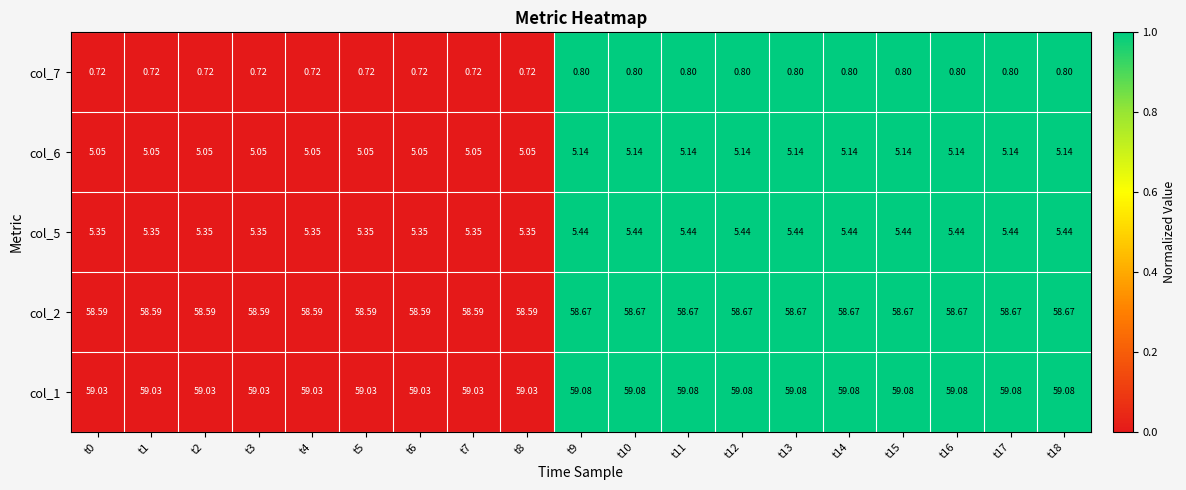

Reading left to right, transcribe all the data shown in this chart.

col_1: t0=59	t1=59	t2=59	t3=59	t4=59	t5=59	t6=59	t7=59	t8=59	t9=59	t10=59	t11=59	t12=59	t13=59	t14=59	t15=59	t16=59	t17=59	t18=59
col_2: t0=59	t1=59	t2=59	t3=59	t4=59	t5=59	t6=59	t7=59	t8=59	t9=59	t10=59	t11=59	t12=59	t13=59	t14=59	t15=59	t16=59	t17=59	t18=59
col_5: t0=5	t1=5	t2=5	t3=5	t4=5	t5=5	t6=5	t7=5	t8=5	t9=5	t10=5	t11=5	t12=5	t13=5	t14=5	t15=5	t16=5	t17=5	t18=5
col_6: t0=5	t1=5	t2=5	t3=5	t4=5	t5=5	t6=5	t7=5	t8=5	t9=5	t10=5	t11=5	t12=5	t13=5	t14=5	t15=5	t16=5	t17=5	t18=5
col_7: t0=1	t1=1	t2=1	t3=1	t4=1	t5=1	t6=1	t7=1	t8=1	t9=1	t10=1	t11=1	t12=1	t13=1	t14=1	t15=1	t16=1	t17=1	t18=1